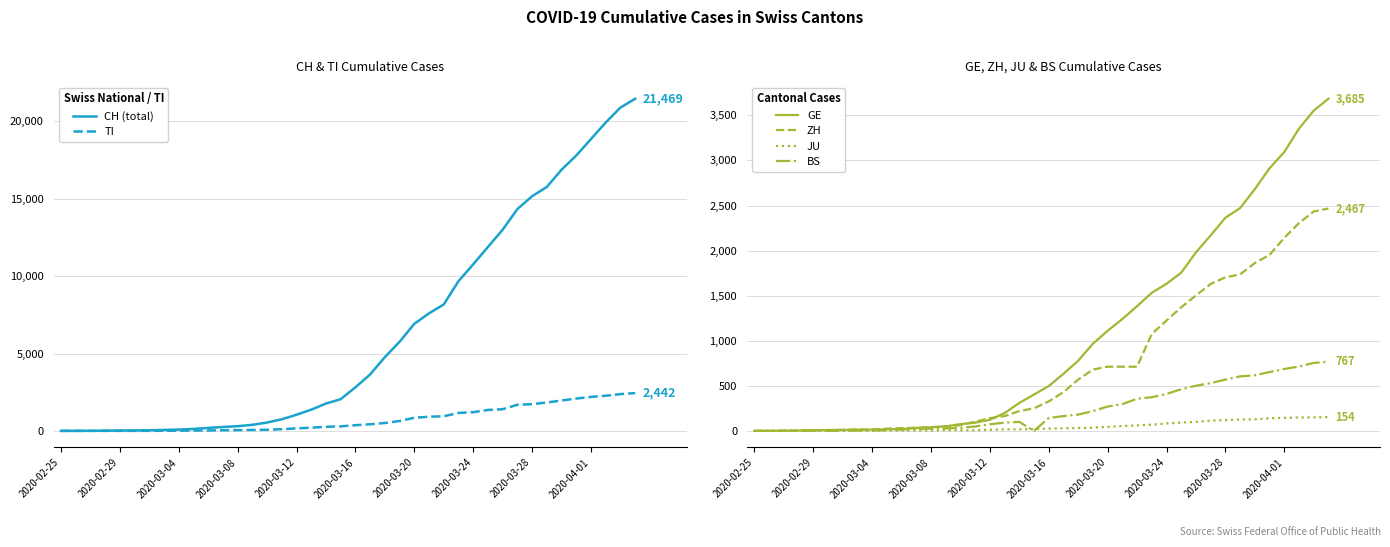

Is the value of JU at 31 greater than the value of GE at 38?

No